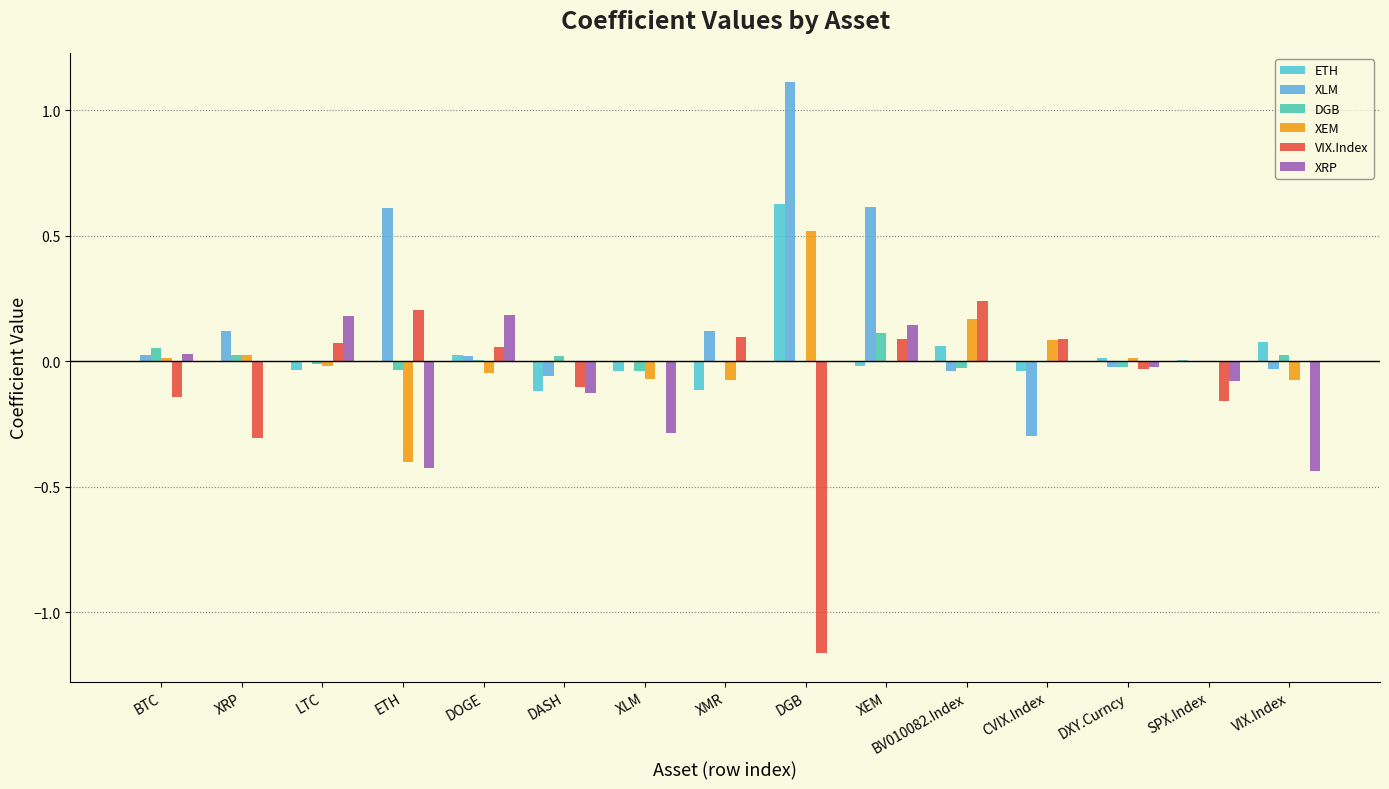

What is the sum of all XRP values?

-0.8